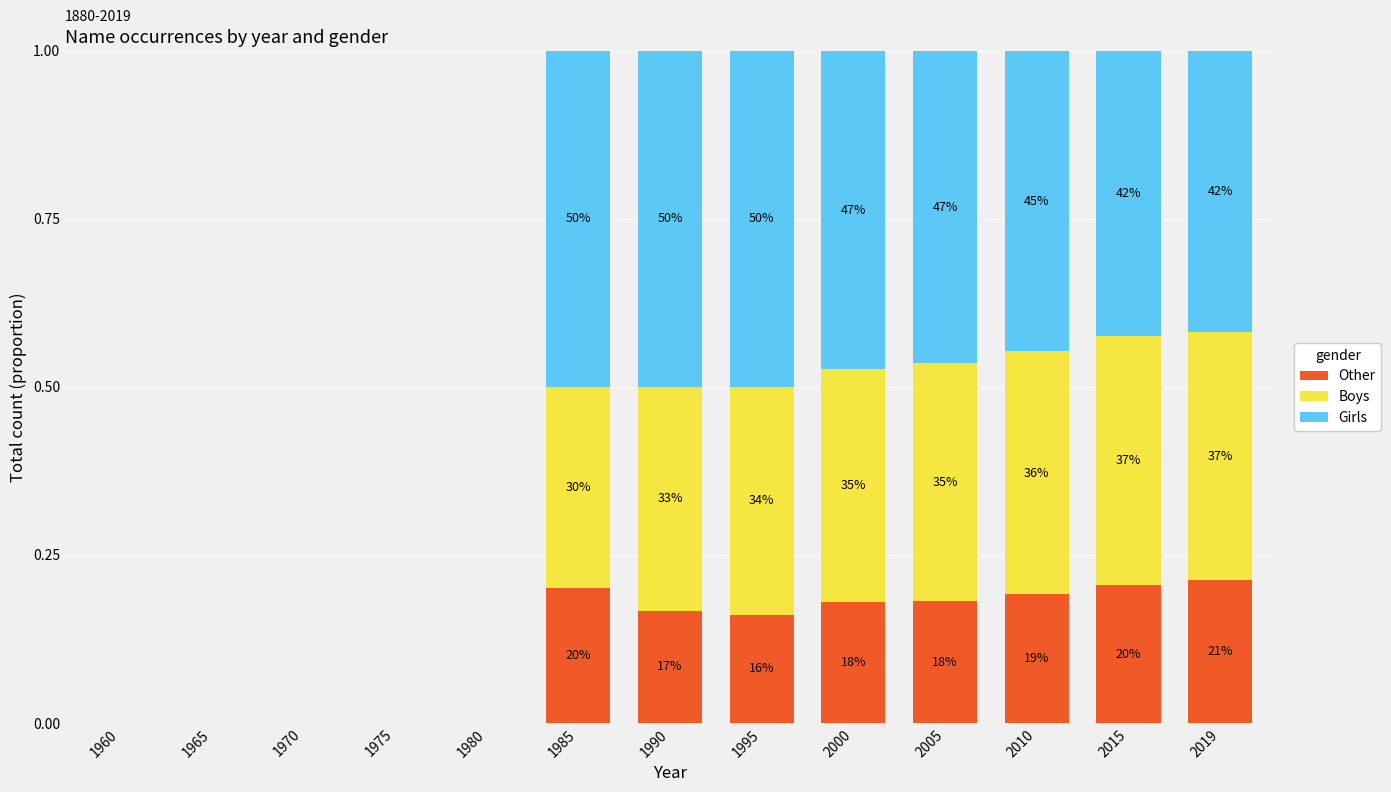

At how many categories does at least one series exceed 0?

8